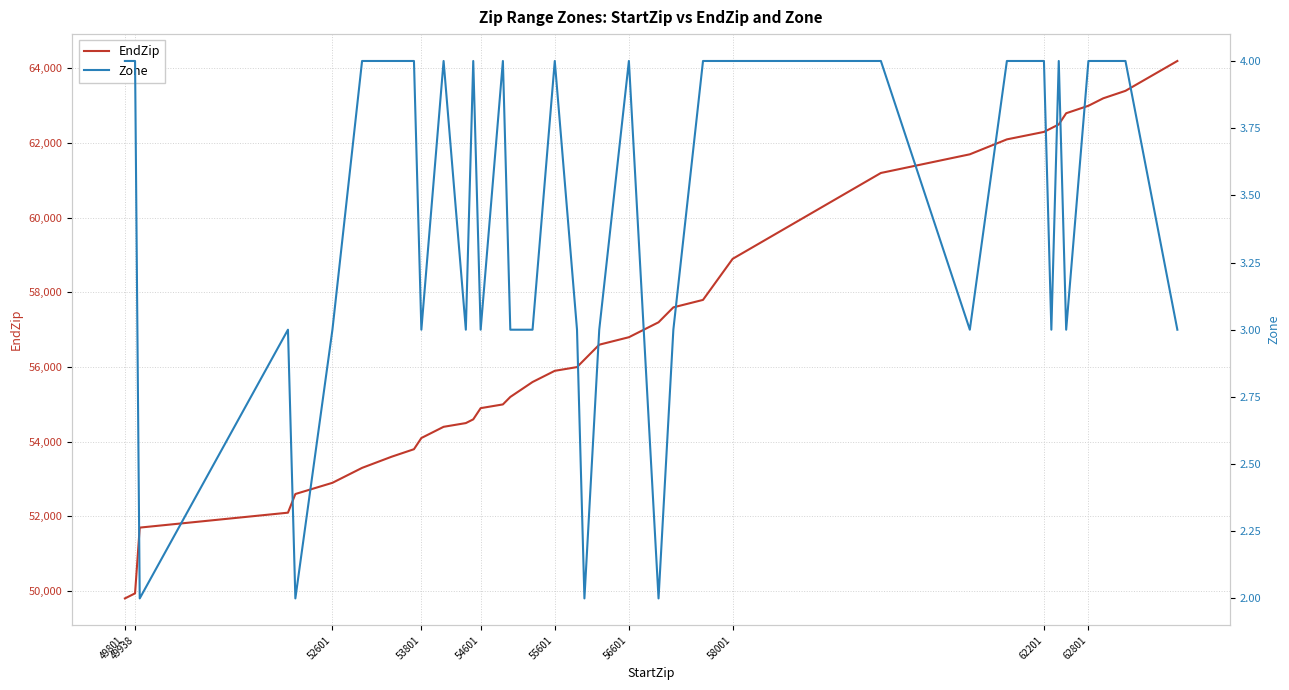

What is the lowest value of the EndZip series?

49802